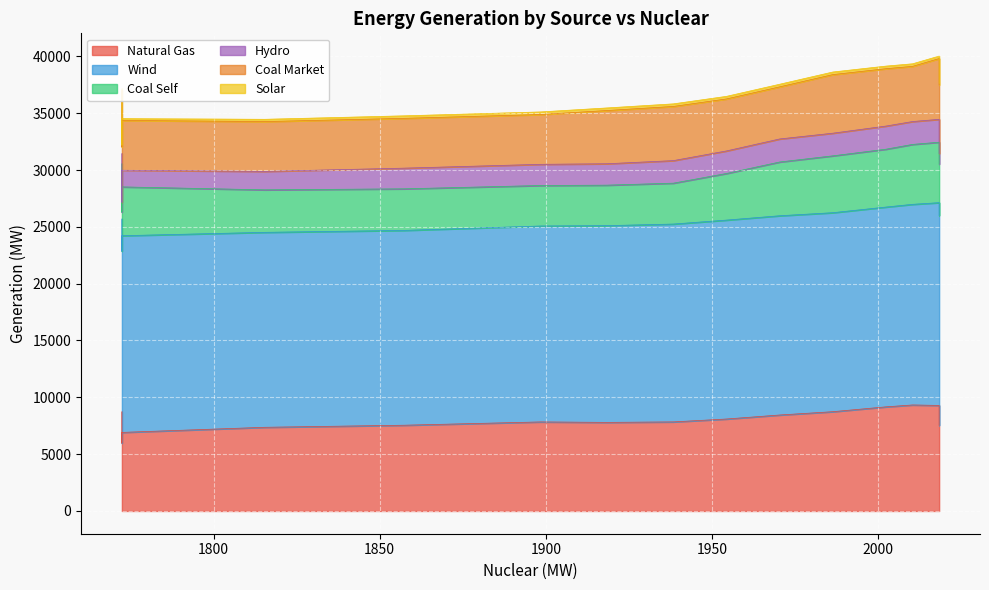

What is the approximate value of Coal Market at 3?

4893.0